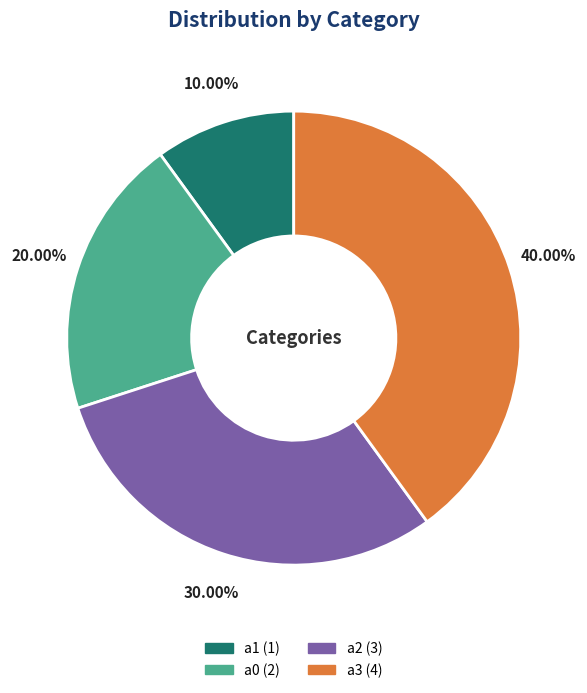

Which slice is the largest?

a3